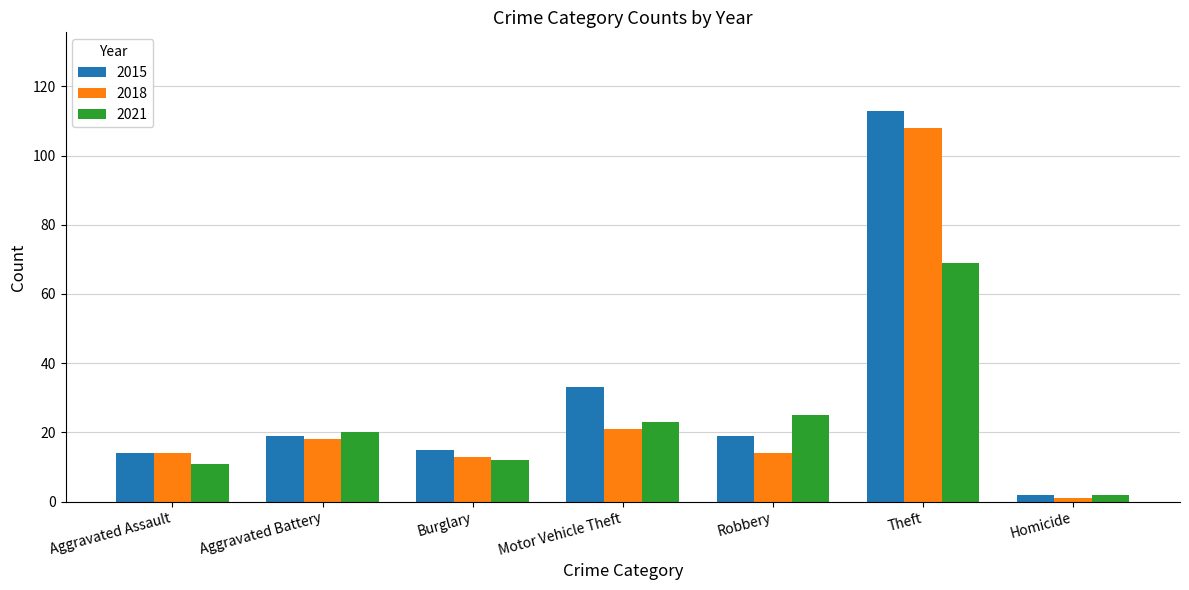

Which series has the widest spread of values?

2015